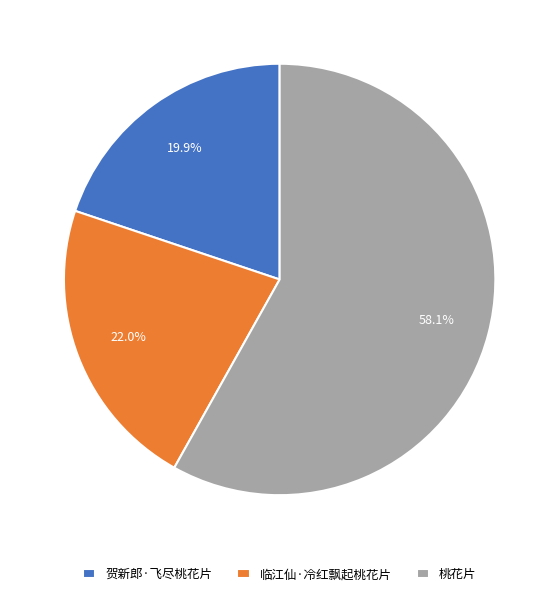

Is there any slice that represents more than half of the pie?

Yes